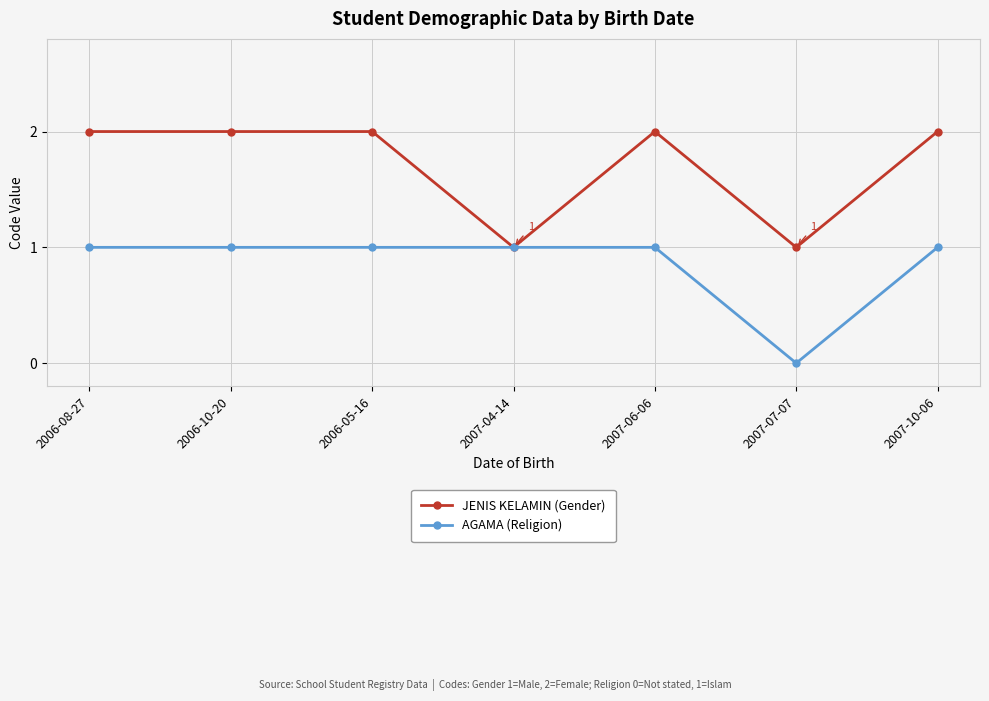

Which category has the lowest value in the AGAMA (Religion) series?

2007-07-07